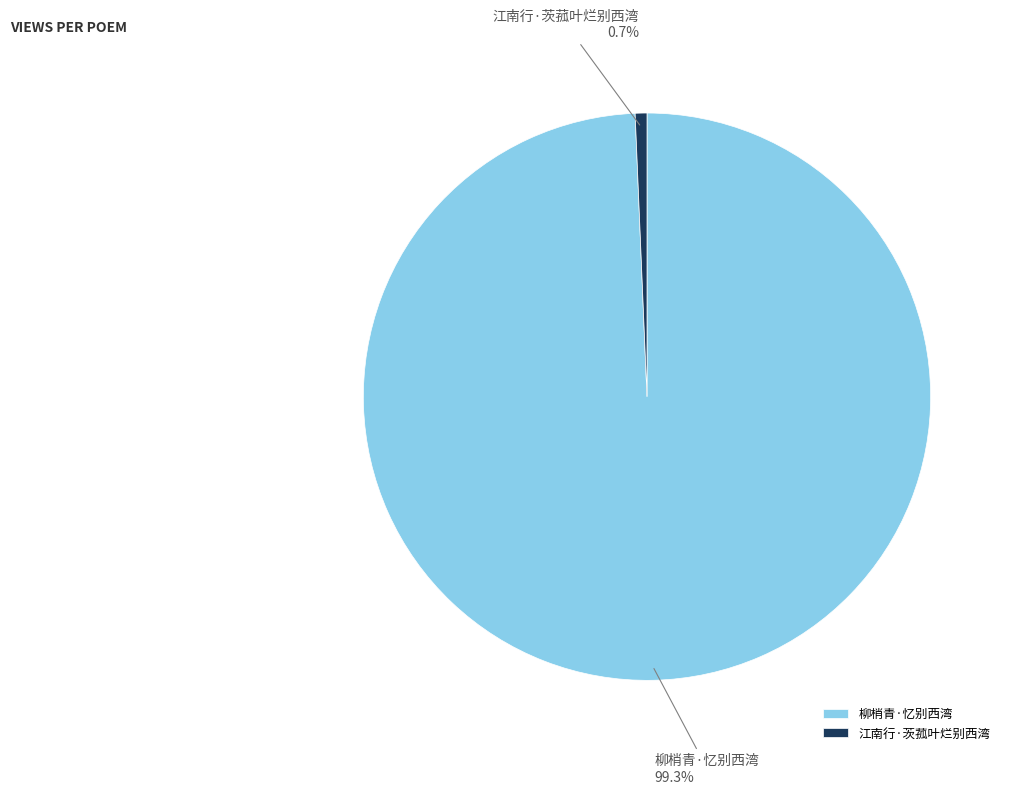

To the nearest percent, what is the combined percentage of 柳梢青·忆别西湾 and 江南行·茨菰叶烂别西湾?

100%